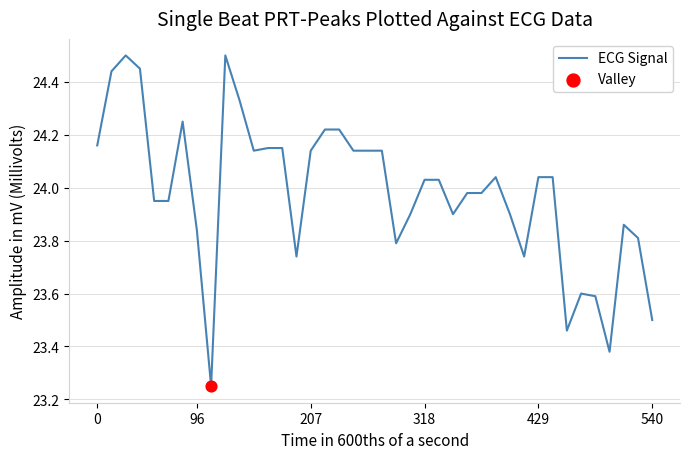

What is the maximum value shown in the chart?

24.5